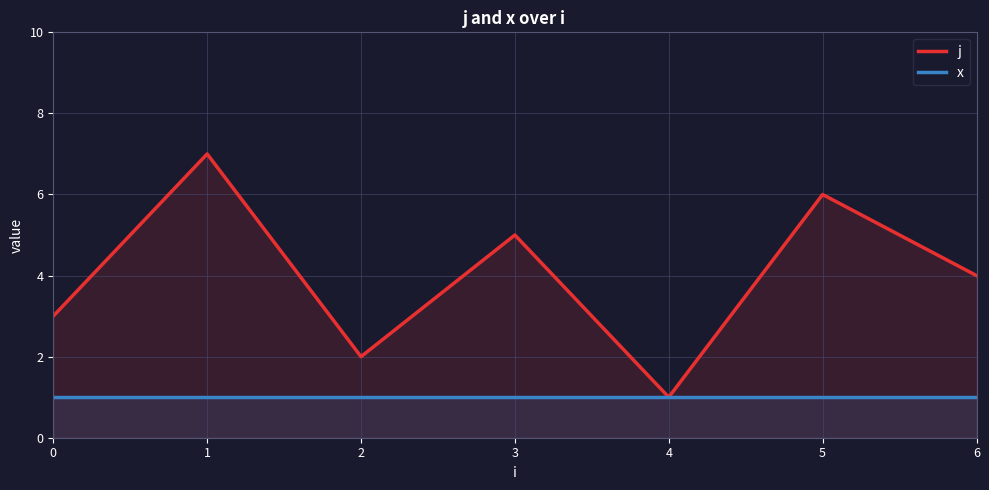

What is the sum of all j values?

28